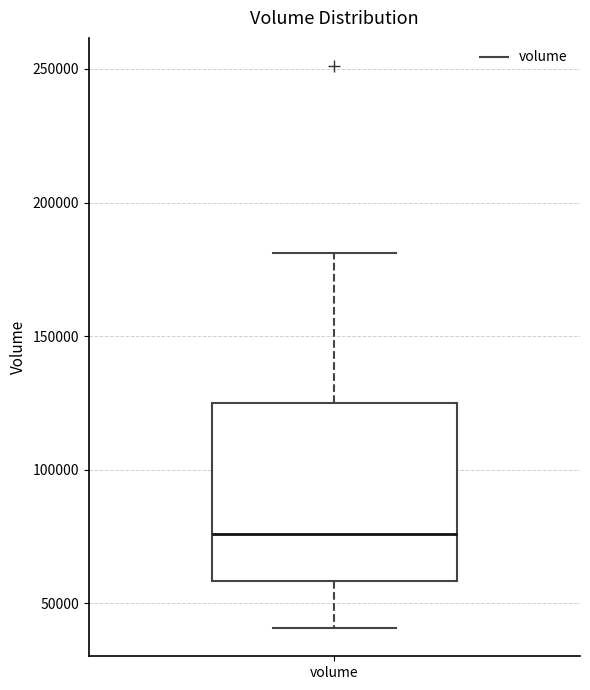

Read this box plot against the y-axis: the position of the median line, the range covered by the box, and the ends of both whiskers. The values are not printed on the chart, so give them approximately, as read against the axis.

median 75000, box 60000 to 125000, whiskers 40000 to 180000